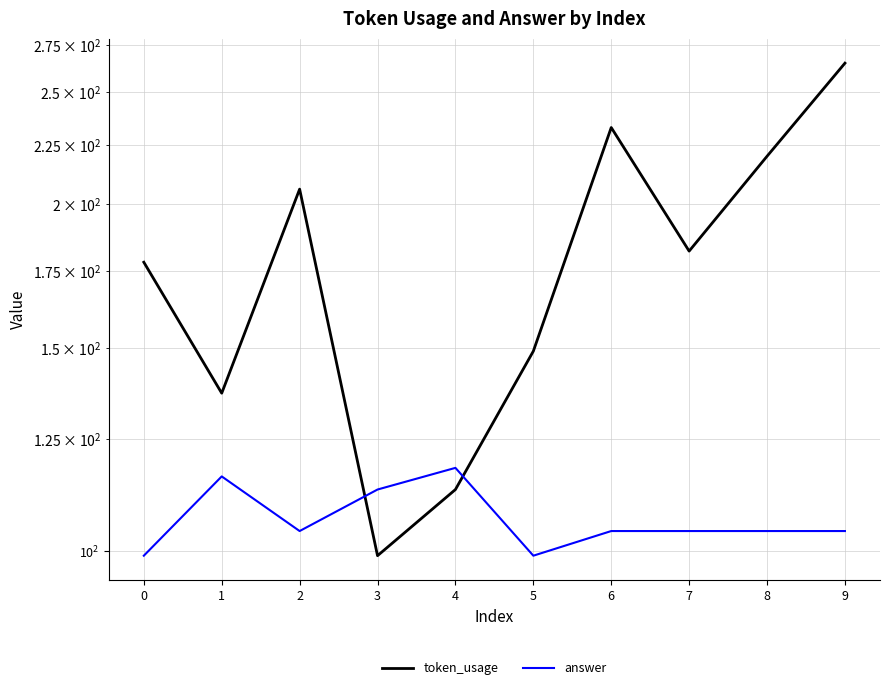

What is the difference between the second highest and minimum values in the token_usage series?

134